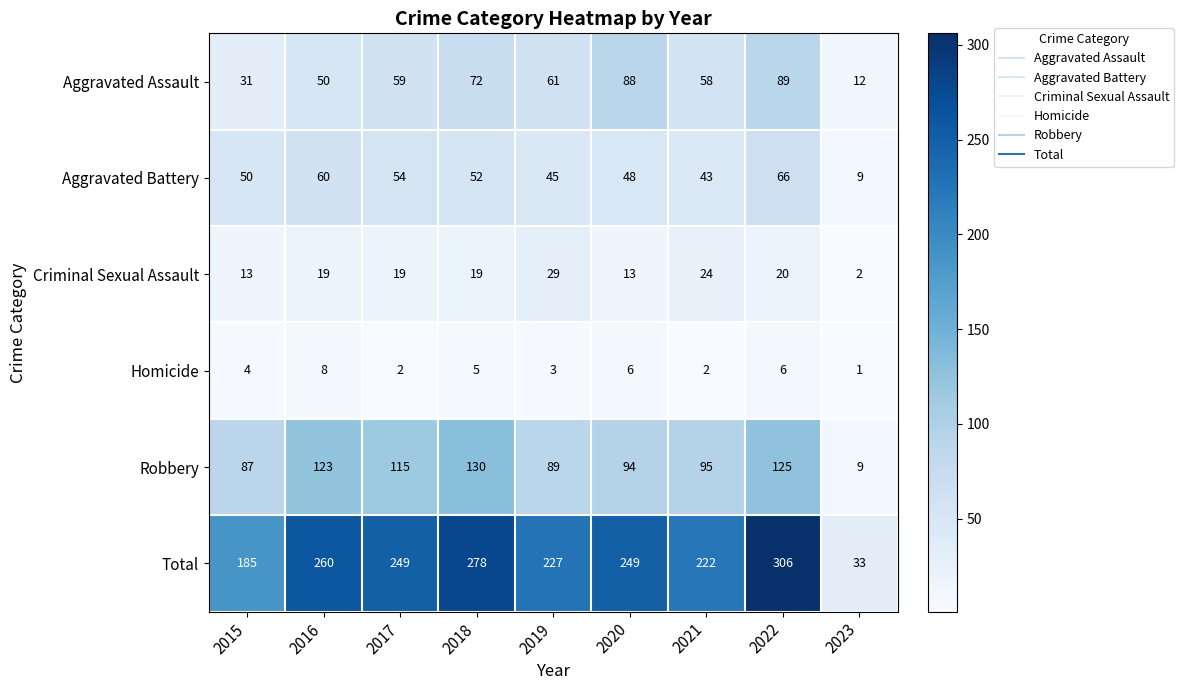

What is the spread (max minus min) of values at 2015?

181